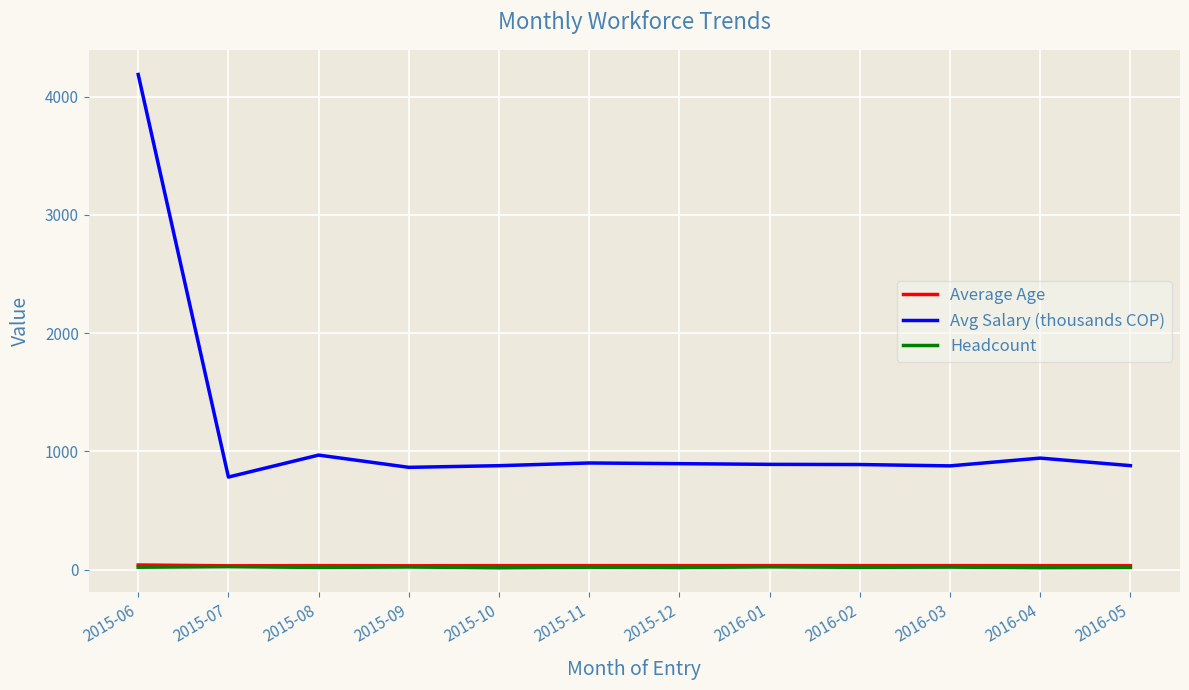

What is the average value of the Avg Salary (thousands COP) series?

1163.2